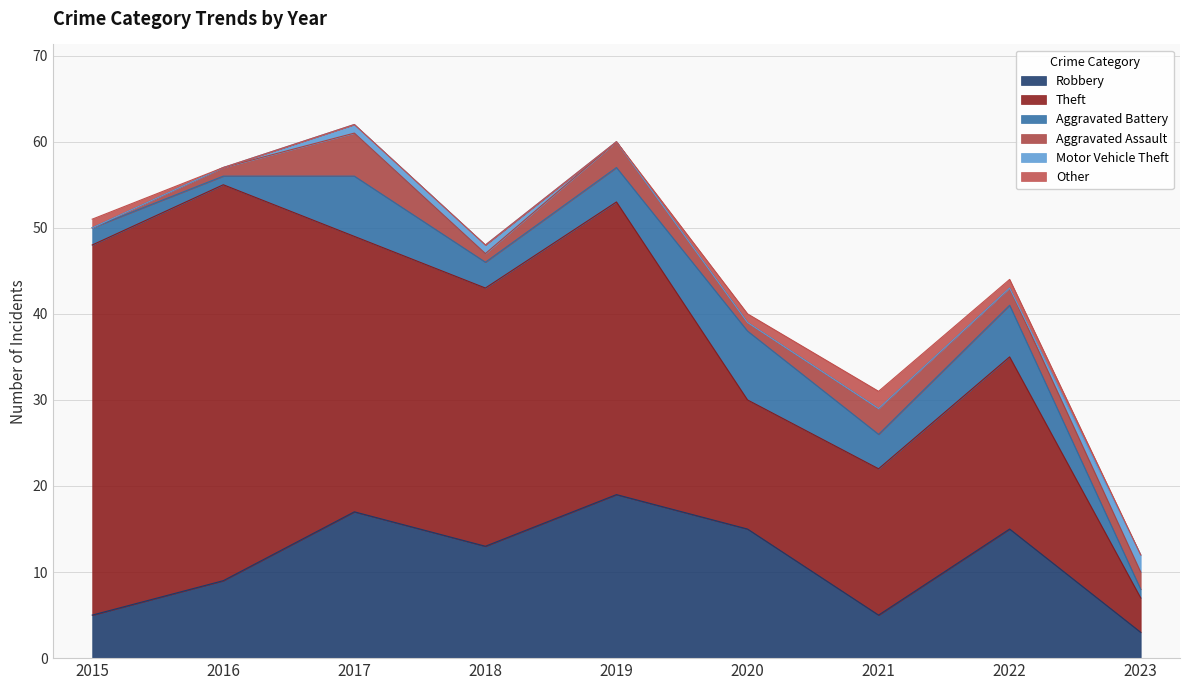

Where is Aggravated Assault nearest to the value 2?

2022